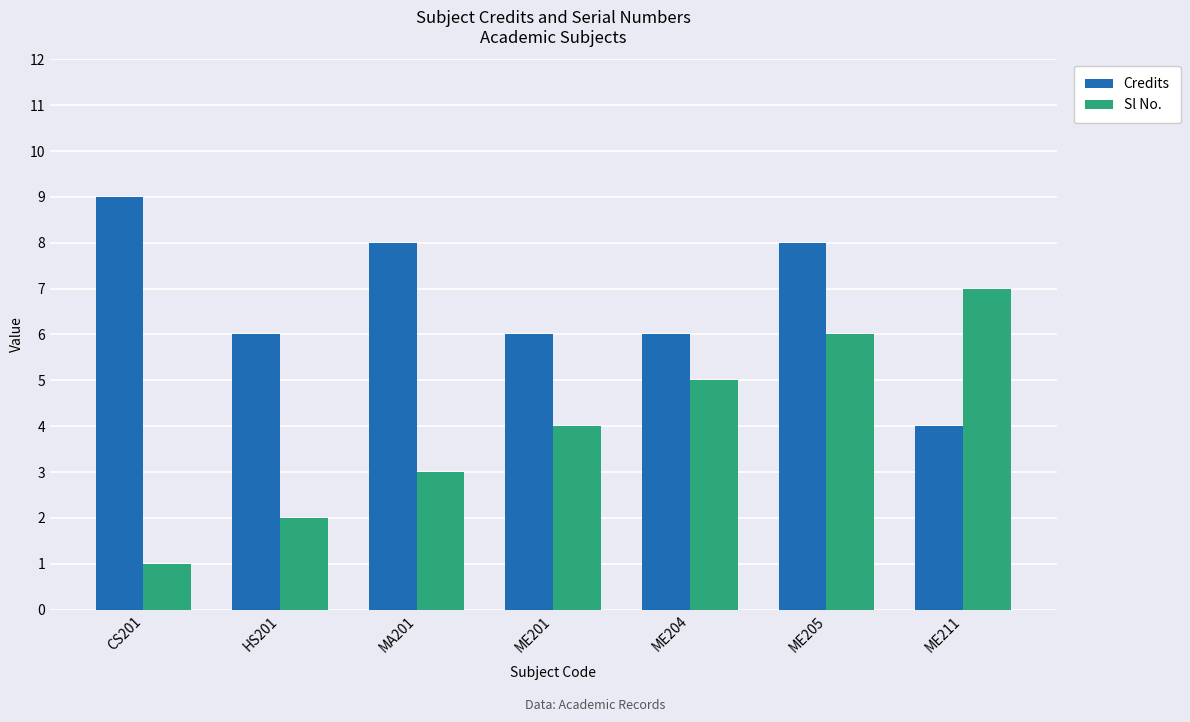

What is the difference between the highest and lowest values at ME204?

1